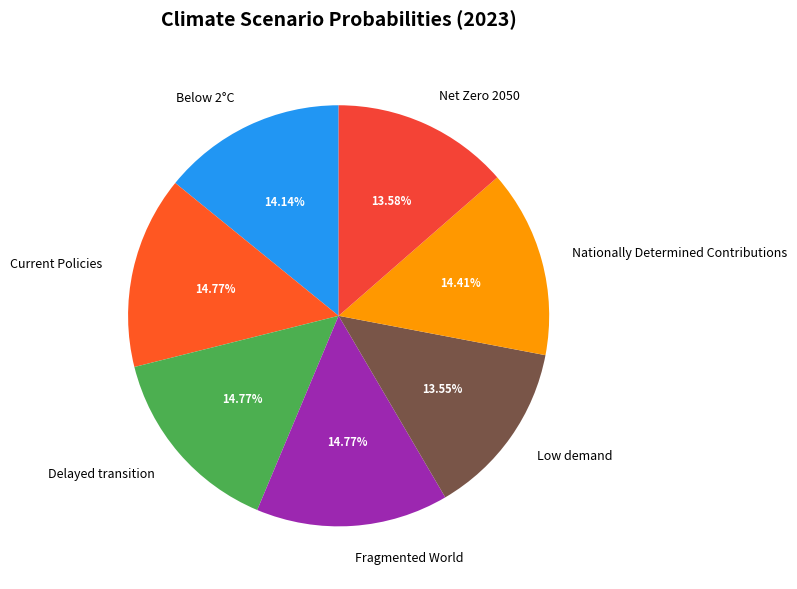

True or false: Net Zero 2050 accounts for 14% of the total.

True